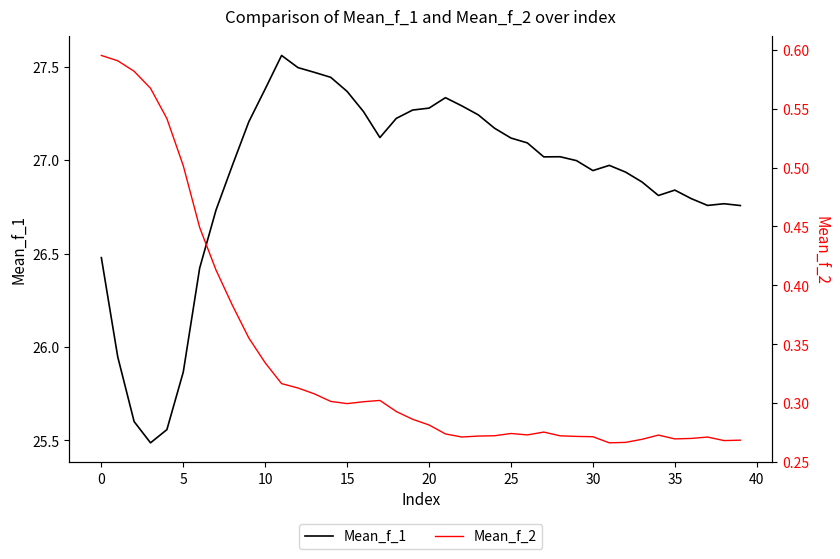

What is the lowest value of the Mean_f_2 series?

0.3